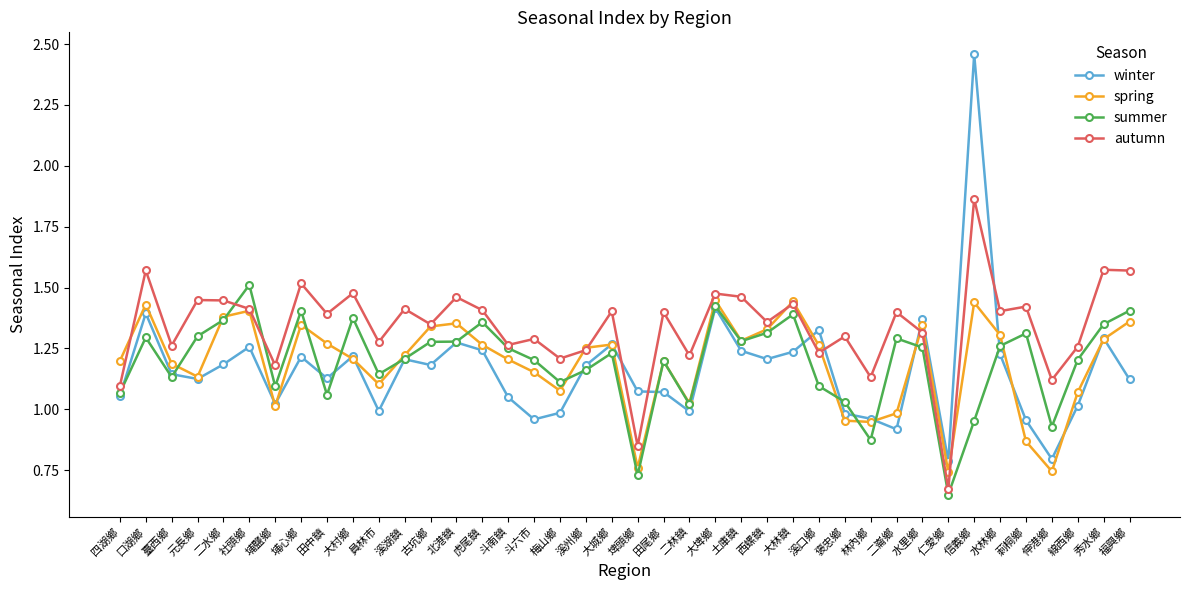

Which series has the widest spread of values?

winter